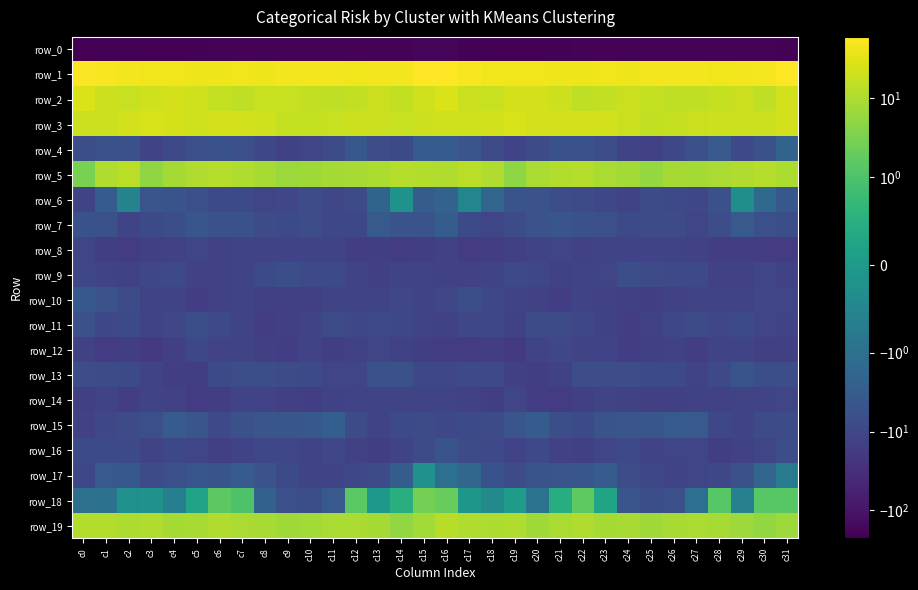

Rank the series by their maximum value, from lowest to highest.

row_0, row_8, row_14, row_12, row_9, row_11, row_16, row_13, row_10, row_7, row_15, row_4, row_17, row_6, row_18, row_19, row_5, row_3, row_2, row_1